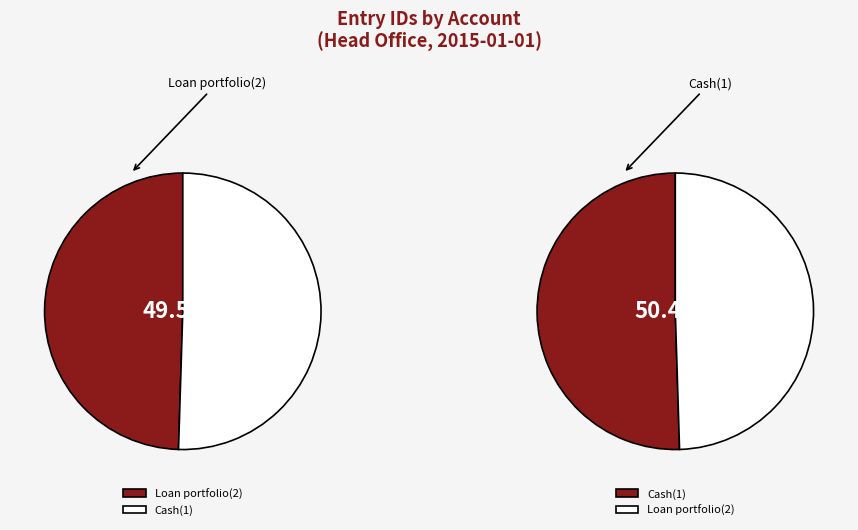

How many segments does this pie chart have?

2